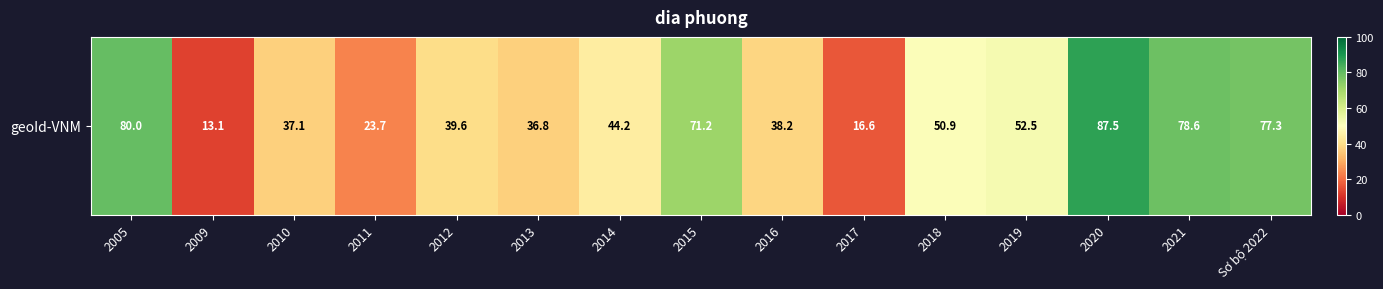

What is the sum of all values?

747.3